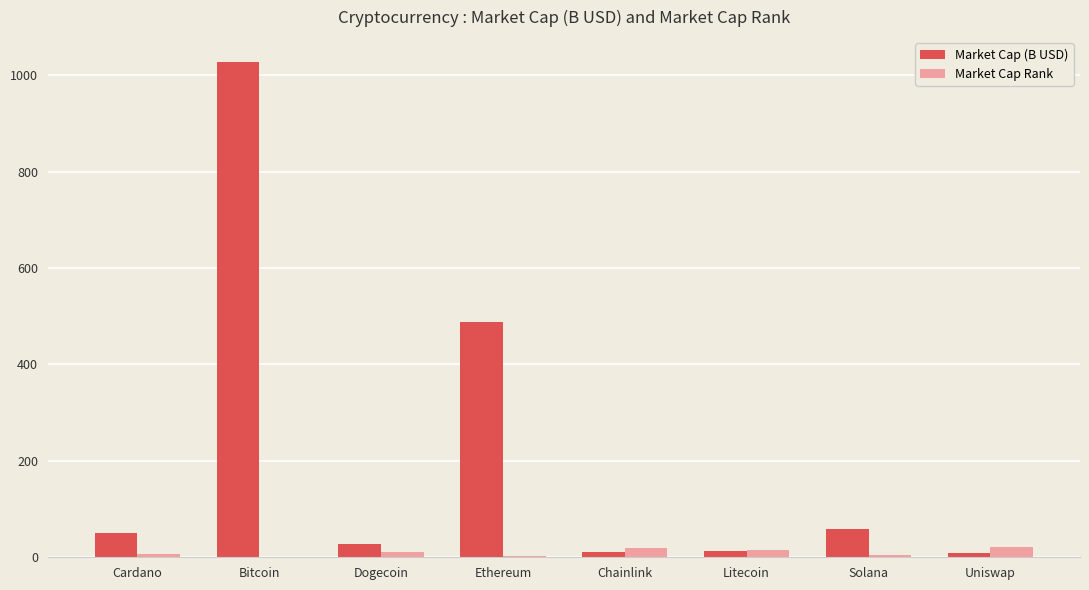

What is the difference between the Market Cap (B USD) values at Uniswap and Litecoin?

4.7